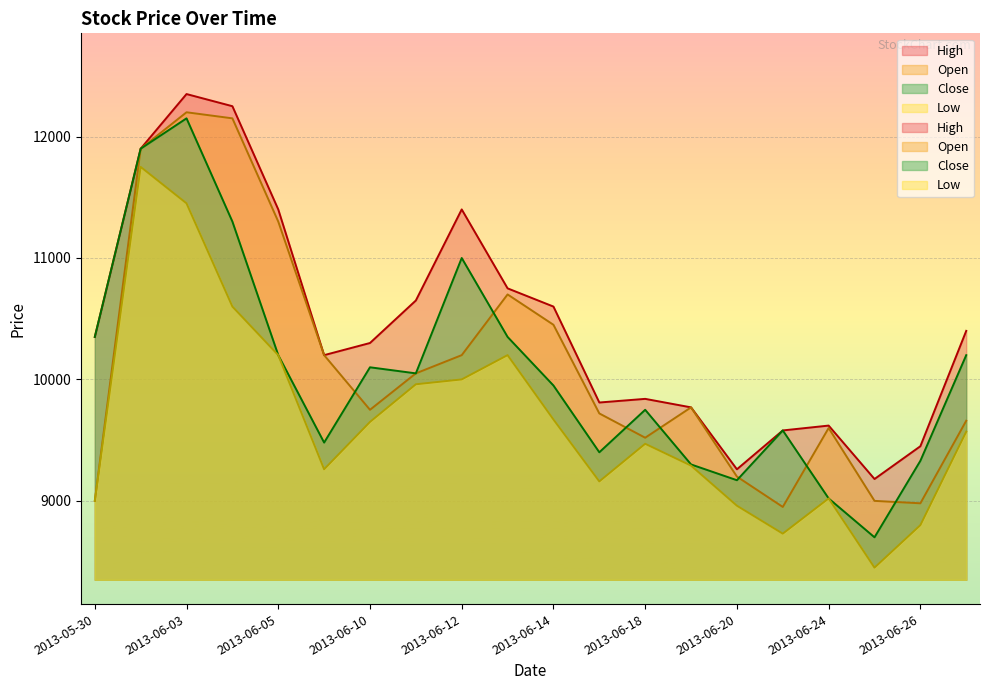

Does the chart display data point markers on the line(s)?

No